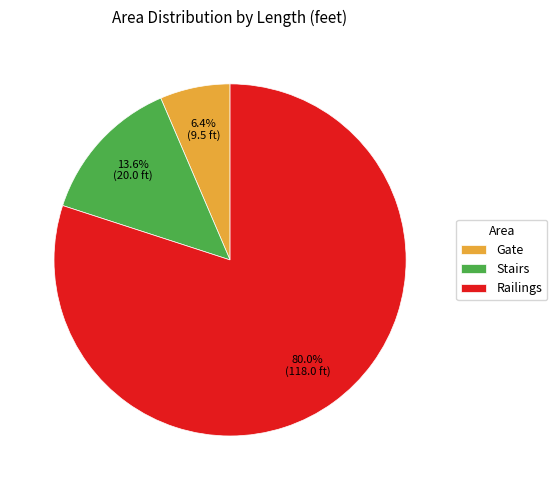

What is the ratio of the value at Stairs to the value at Gate?

2.1